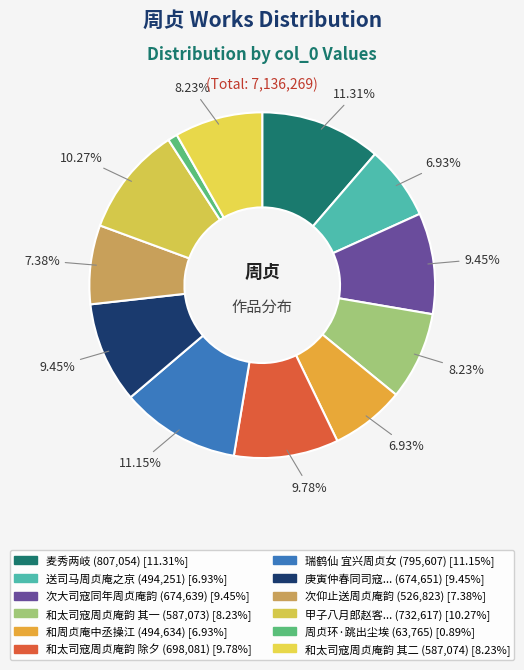

Is there any slice that represents more than half of the pie?

No